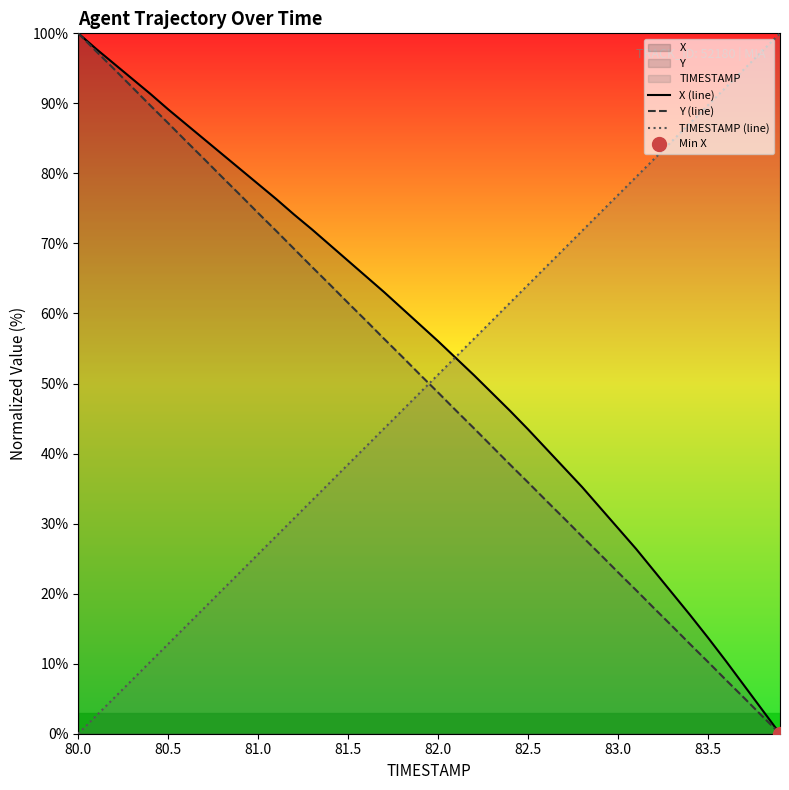

What is the difference between the second highest and minimum values in the Y (line) series?

97.4